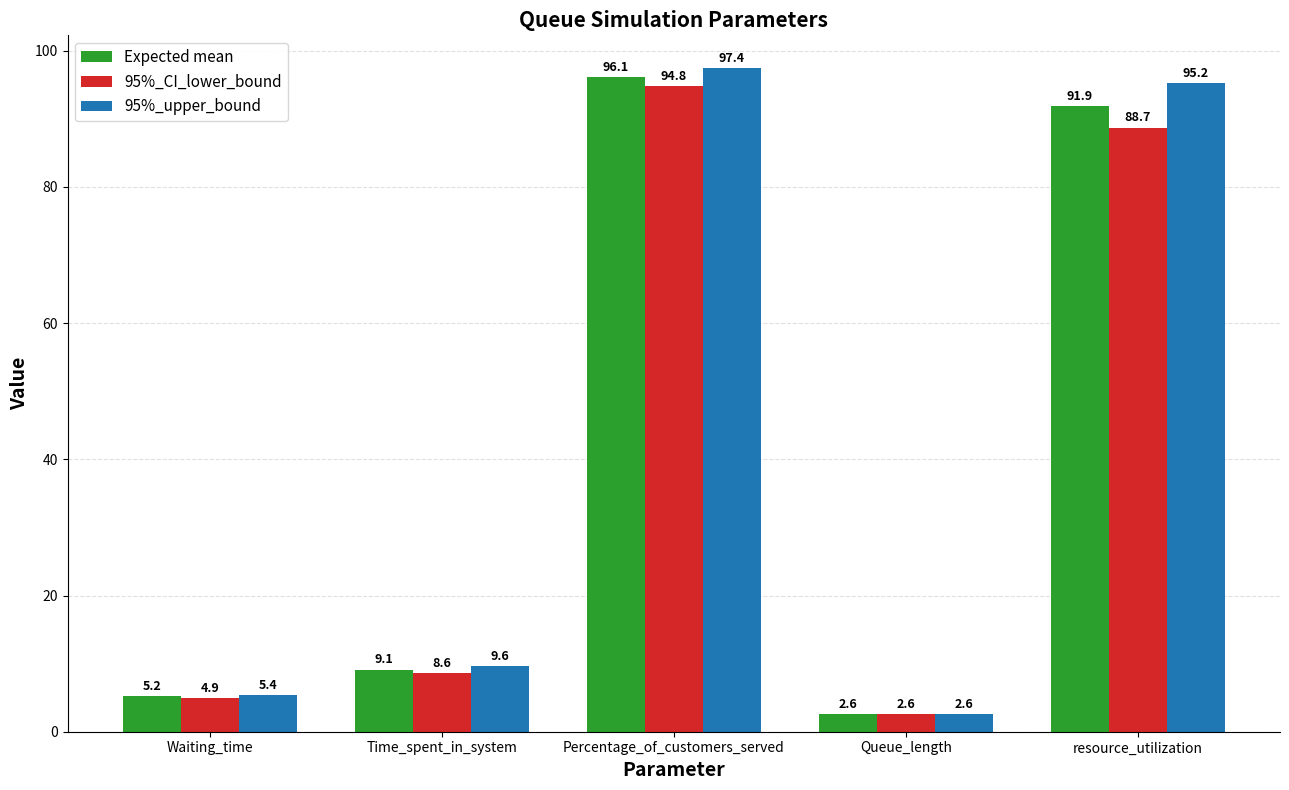

The 95%_upper_bound series shows 95.2 at resource_utilization. True or false?

True